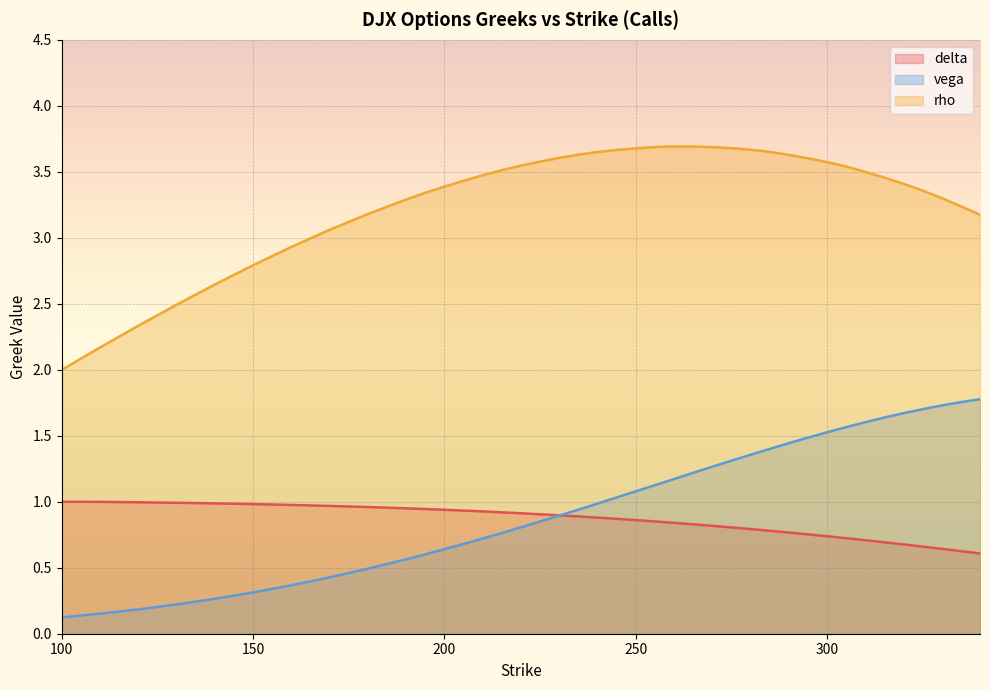

Rank the categories by rho value from lowest to highest.

100, 110, 120, 130, 140, 150, 160, 170, 340, 180, 335, 190, 330, 195, 325, 200, 320, 205, 315, 210, 310, 215, 305, 220, 300, 225, 295, 230, 290, 235, 240, 285, 245, 280, 250, 275, 270, 255, 265, 260